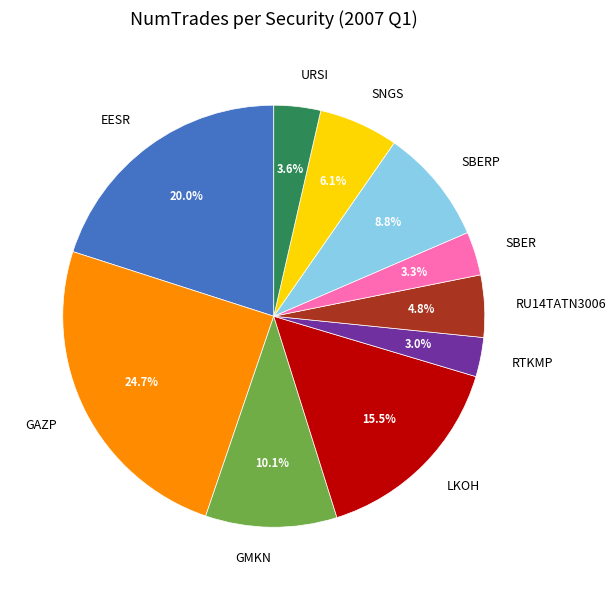

Which category has the biggest portion of the pie?

GAZP